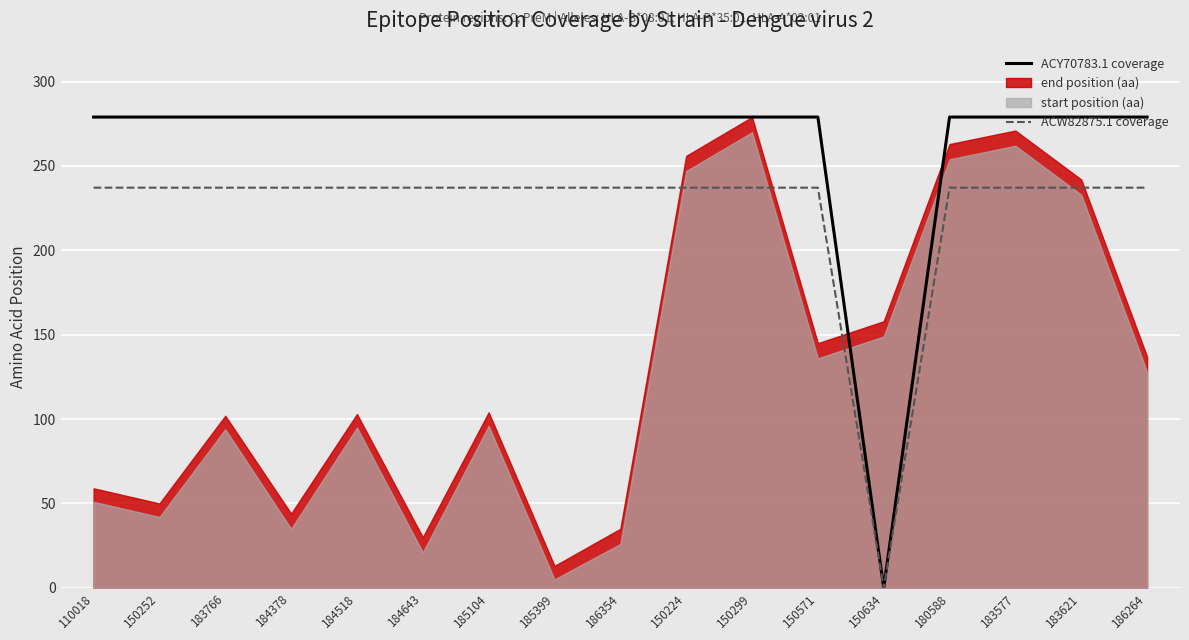

Between 184378 and 180588, which series saw the biggest shift?

ACY70783.1